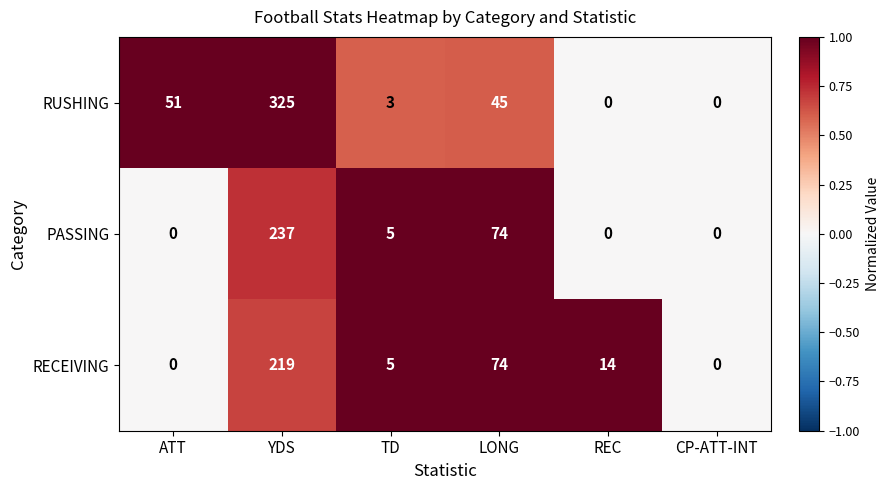

Reading right to left, list all the values displayed in this chart.

RUSHING: 0	0	45	3	325	51
PASSING: 0	0	74	5	237	0
RECEIVING: 0	14	74	5	219	0